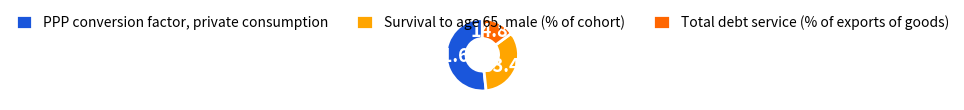

The Survival to age 65, male (% of cohort) slice represents 48% of the pie. True or false?

False